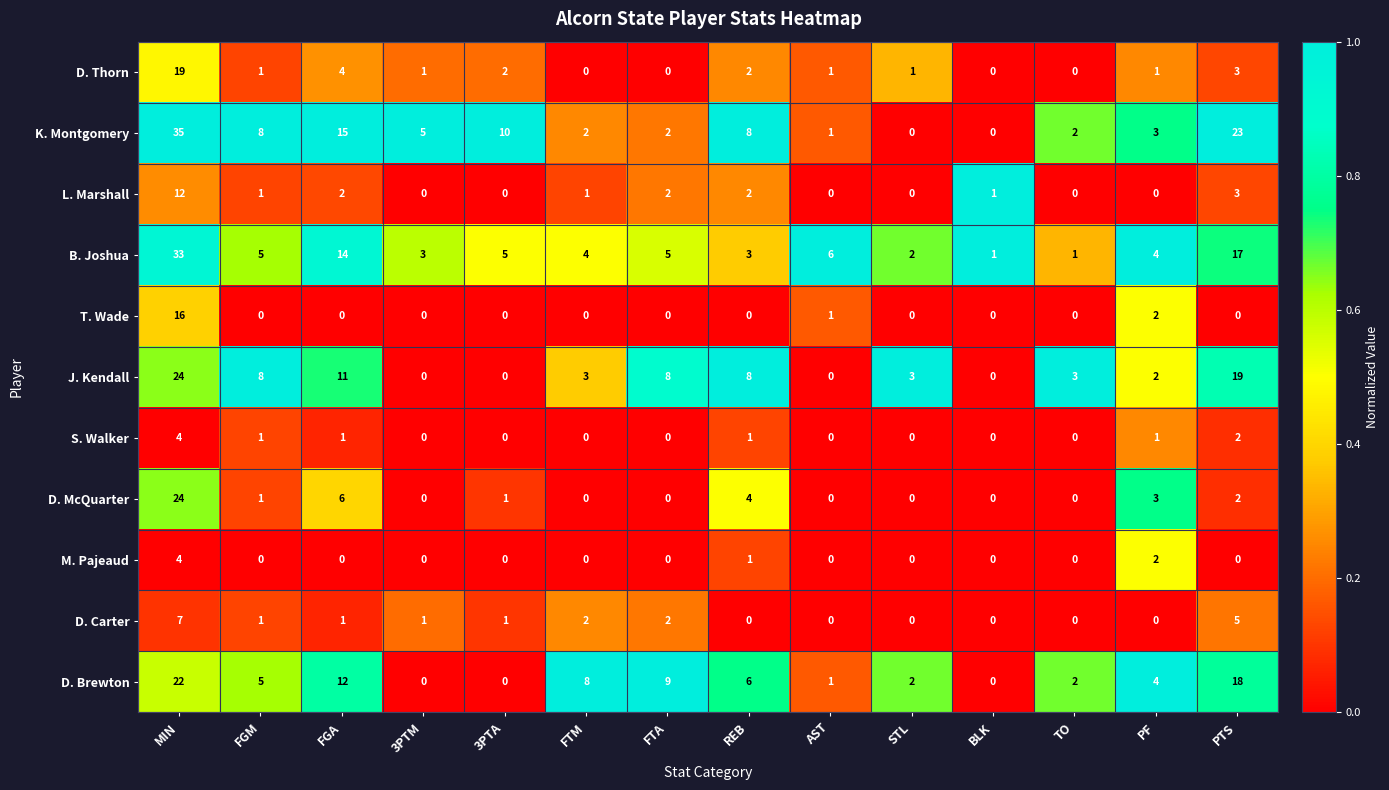

At which category is the sum across all series the highest?

MIN